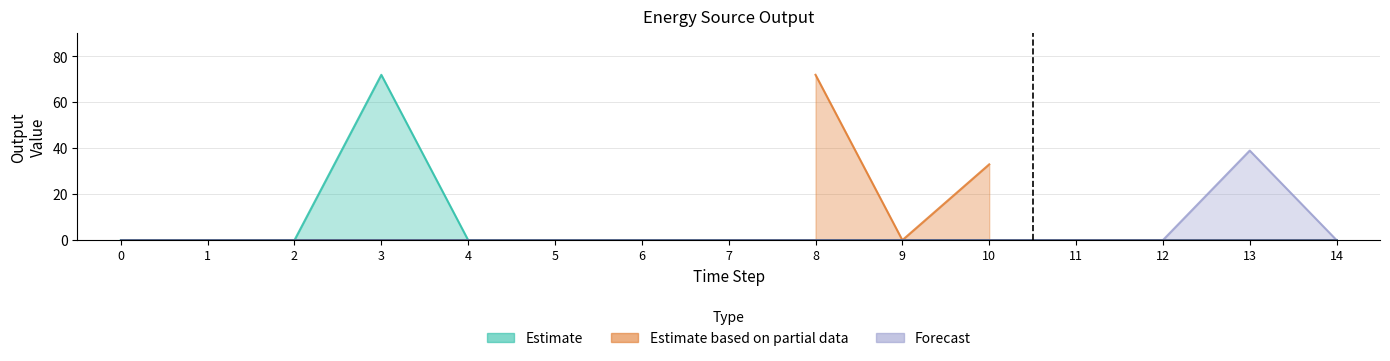

The Diesel Generator series shows 0 at 1. True or false?

True